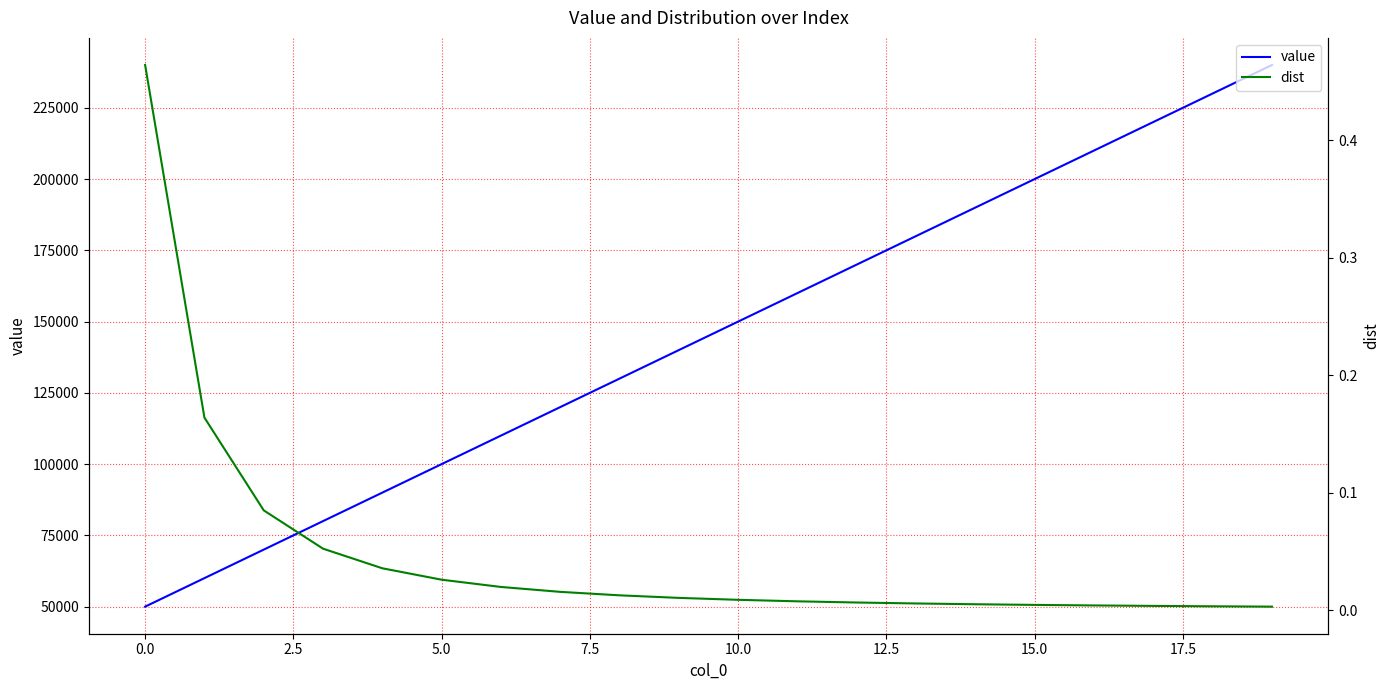

What is the highest value of the value series?

240000